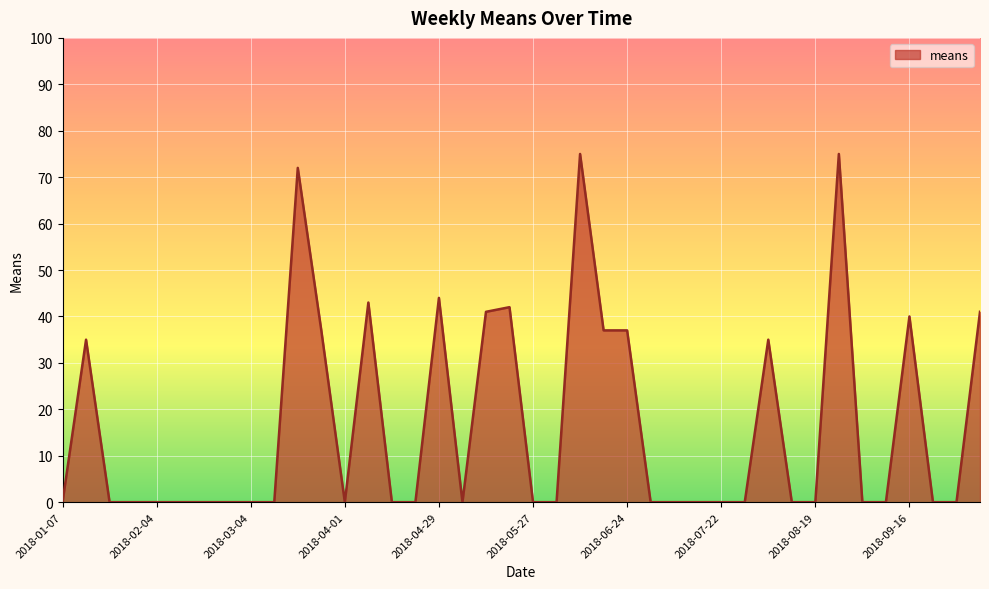

What is the greatest value displayed?

75